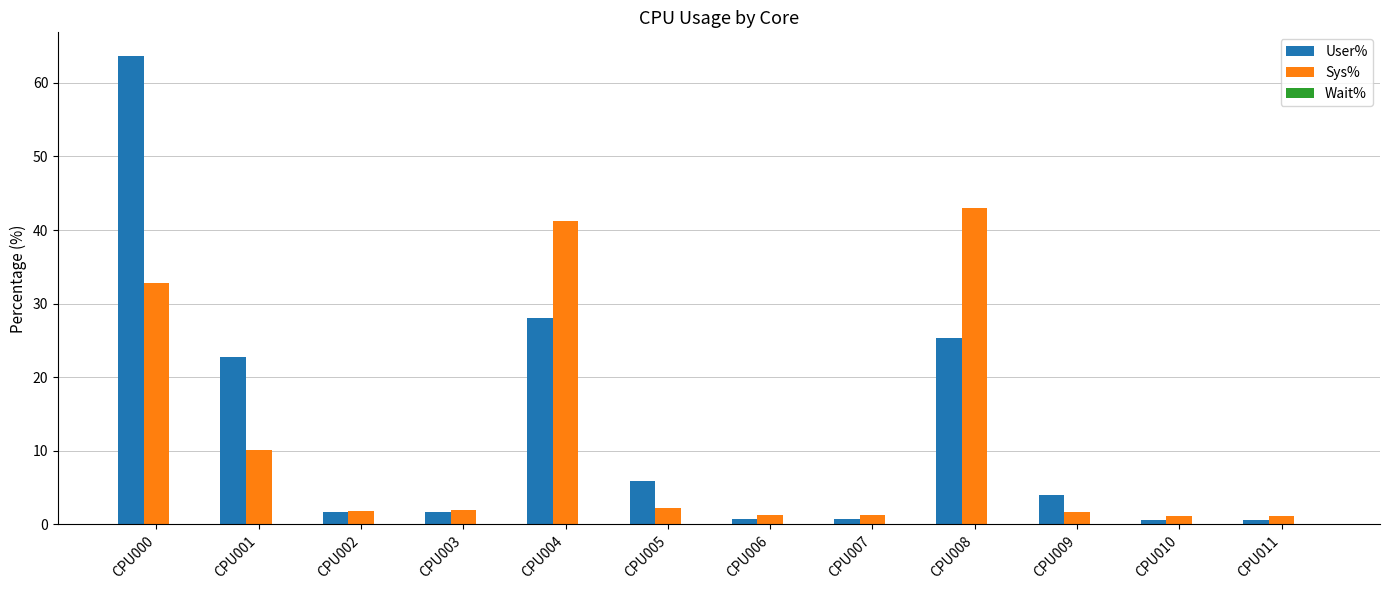

Which series changed the most between CPU000 and CPU005?

User%